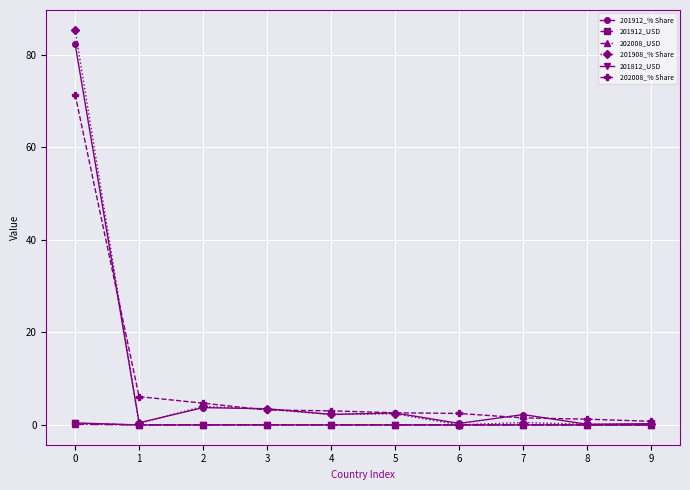

Is it true that 201912_% Share equals 0.3 at 9?

True